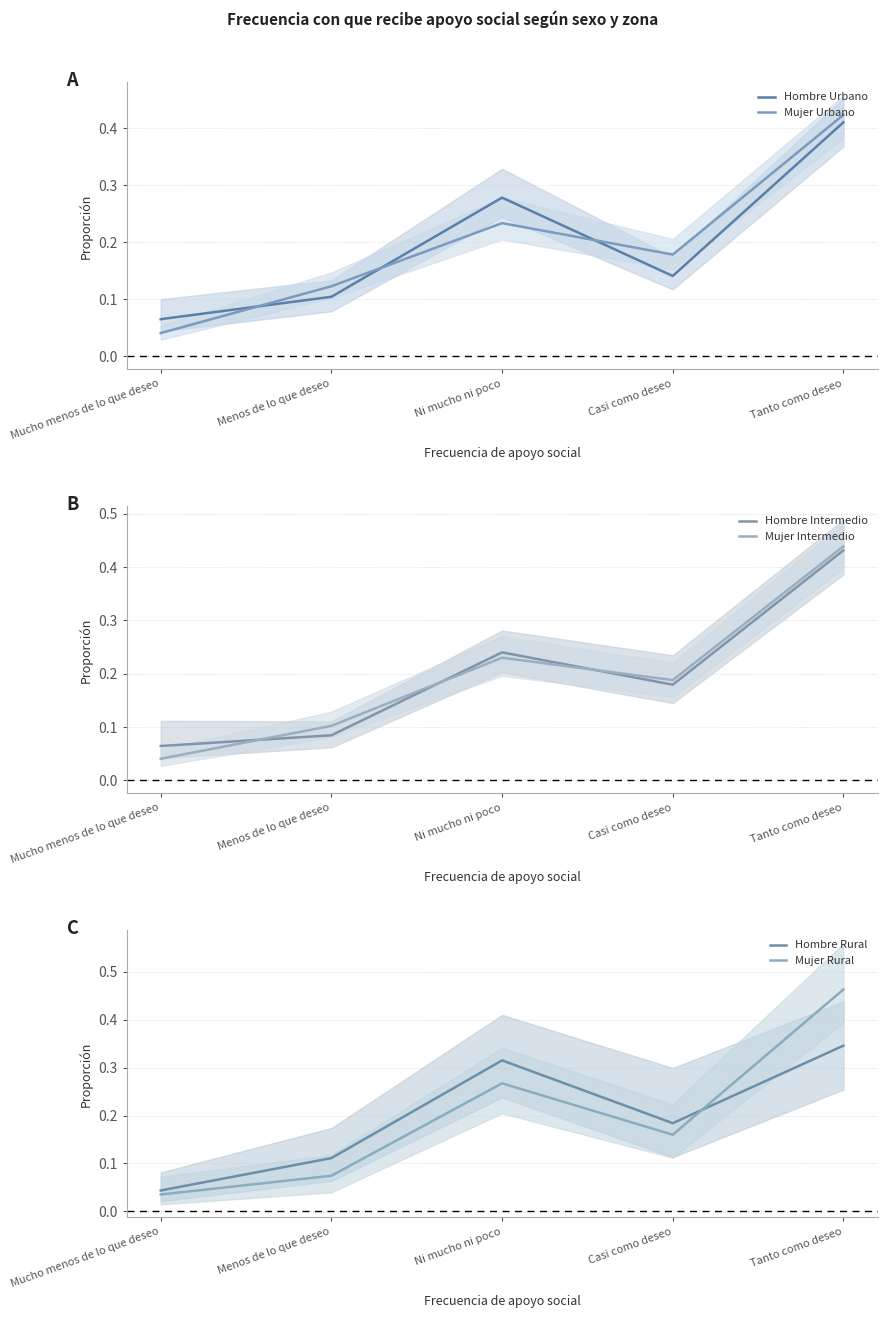

Is it true that Mujer Rural equals 0.3 at Ni mucho ni poco?

True